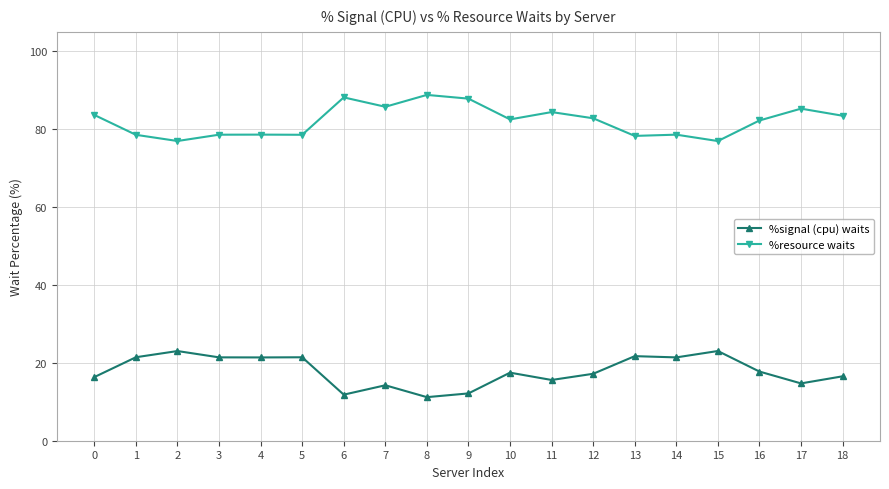

What is the sum of the %resource waits values at 10 and 6?

170.7